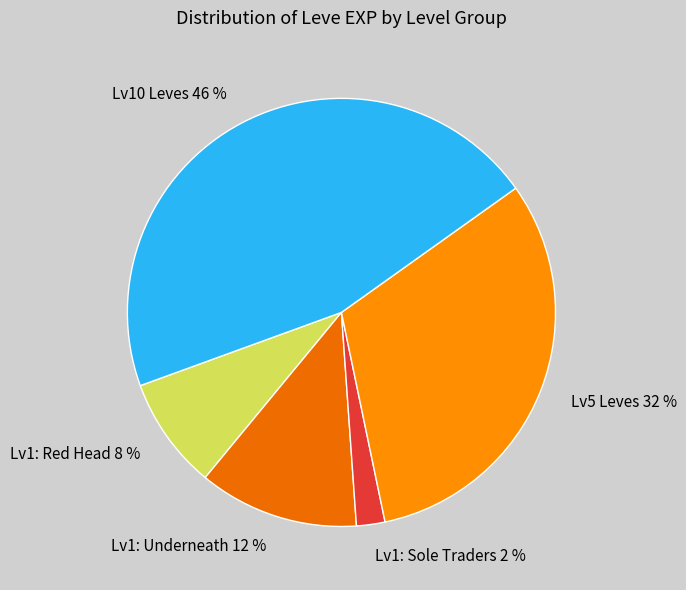

Does any single category account for the majority?

No